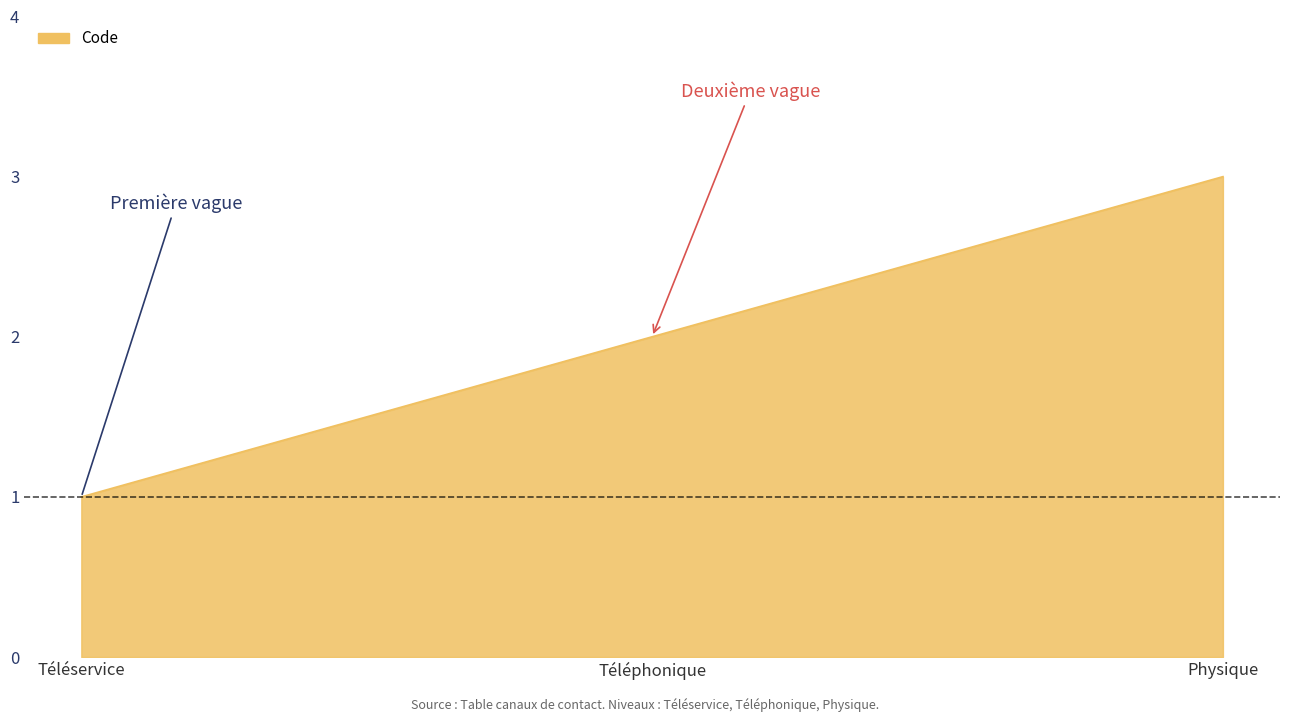

Rank the categories by value from lowest to highest.

Téléservice, Téléphonique, Physique